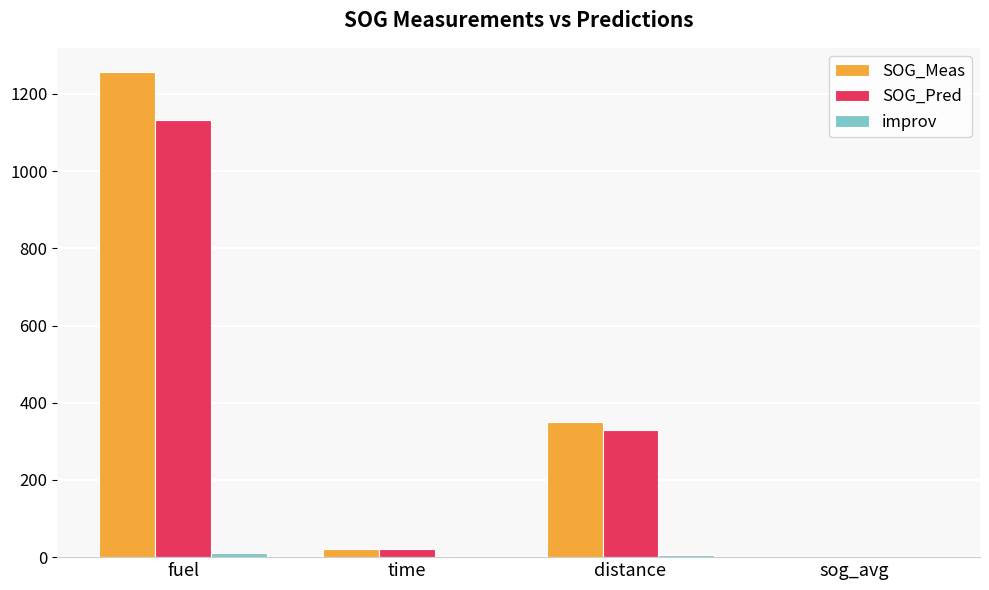

The value of SOG_Meas at fuel is 542.3. True or false?

False